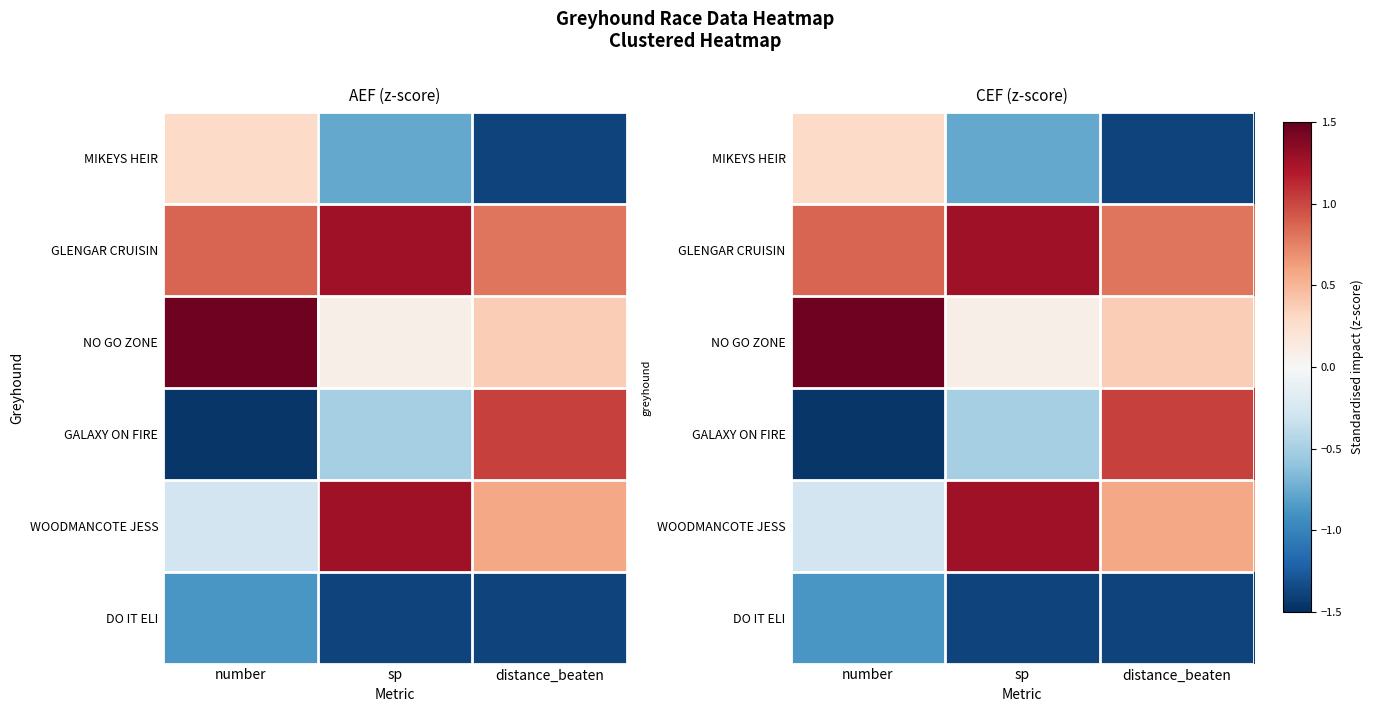

What is the sum of the DO IT ELI values at sp and number?

-2.3